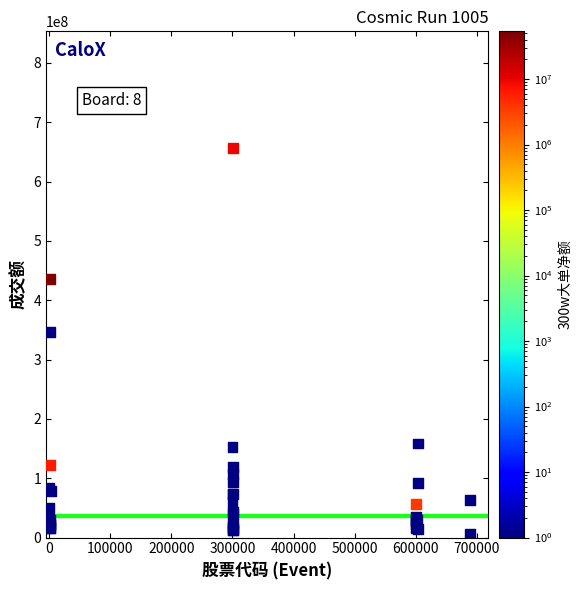

What Y value in the scatter plot is closest to 331573552?

346479129